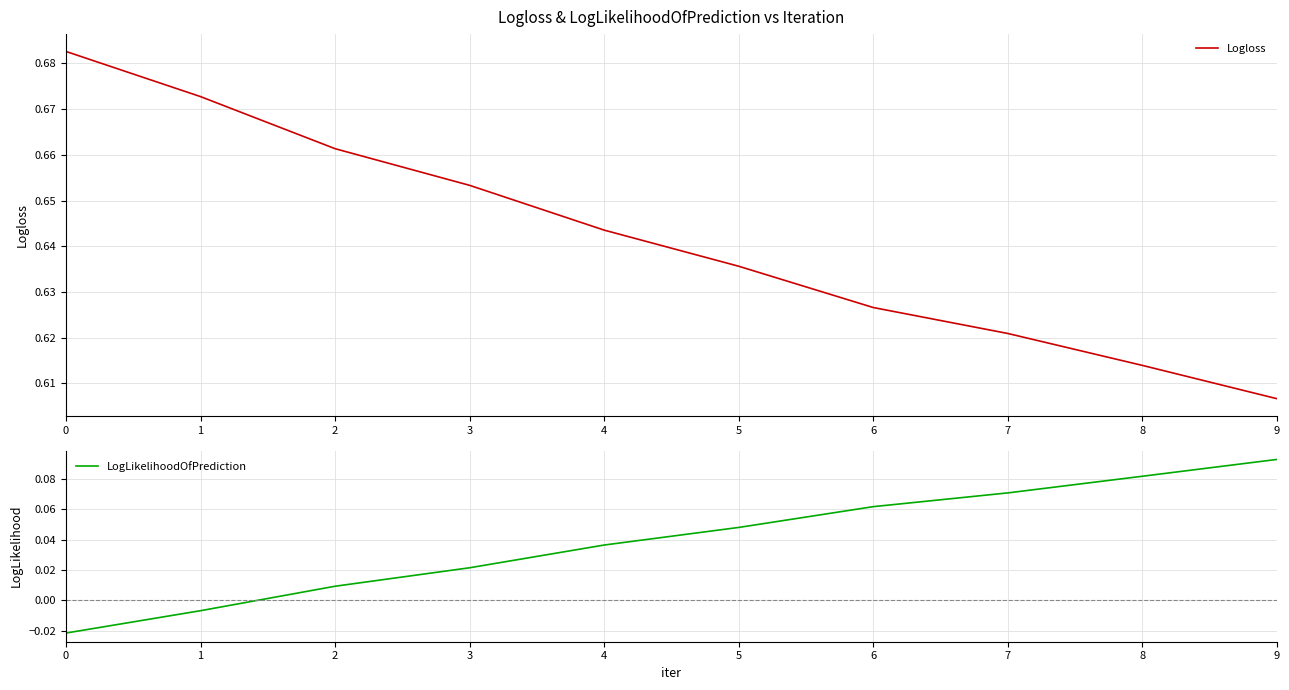

True or false: Logloss and LogLikelihoodOfPrediction cross at least once.

False